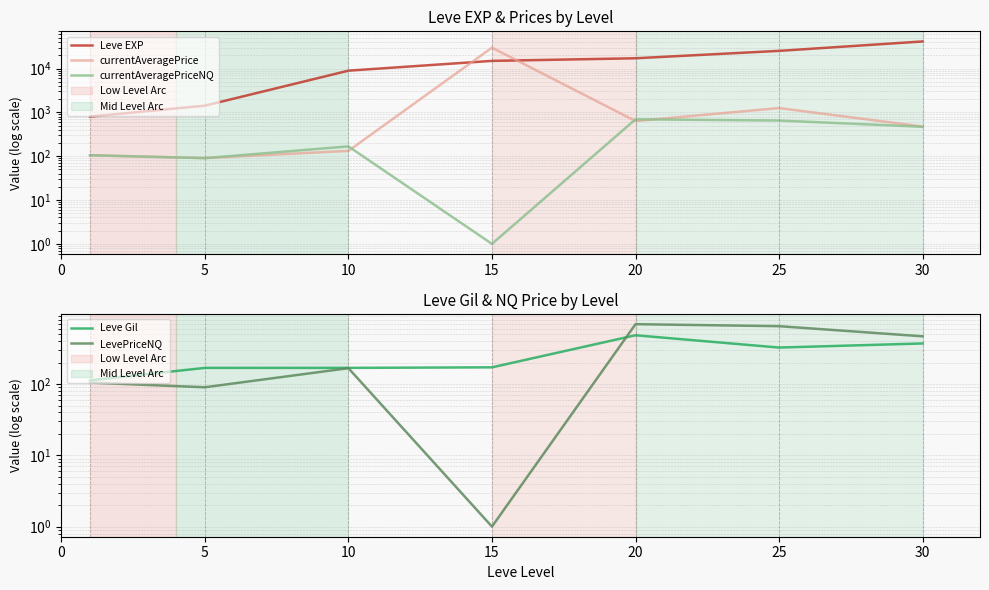

What is the maximum value for Leve Gil?

485.0